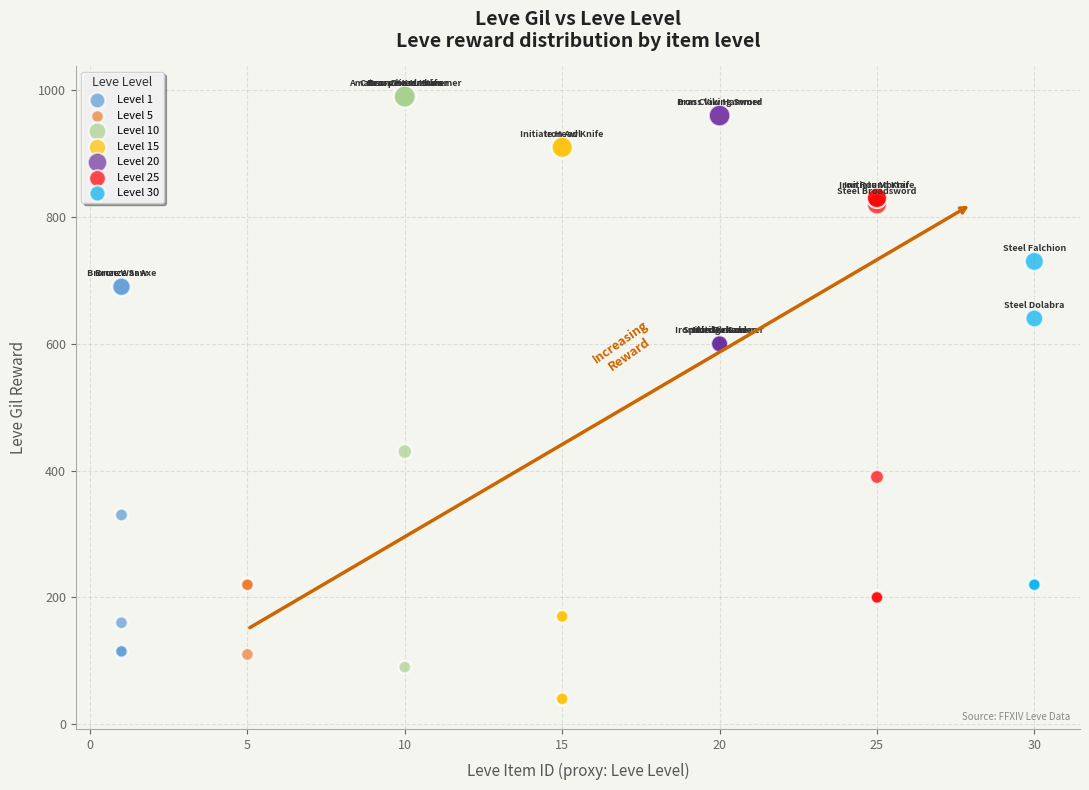

Which series contains the lowest Y value?

Level 15